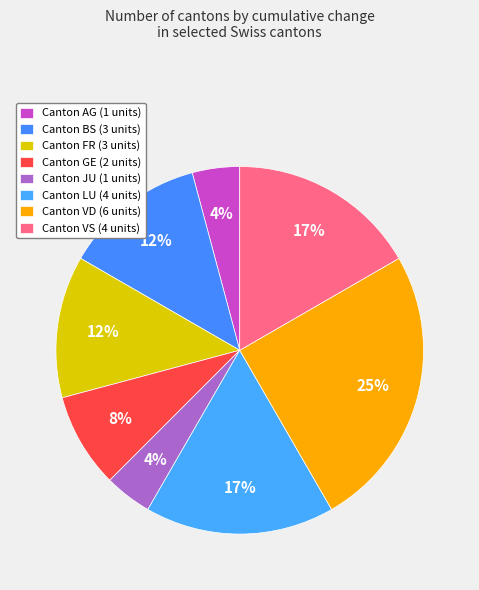

How many segments does this pie chart have?

8